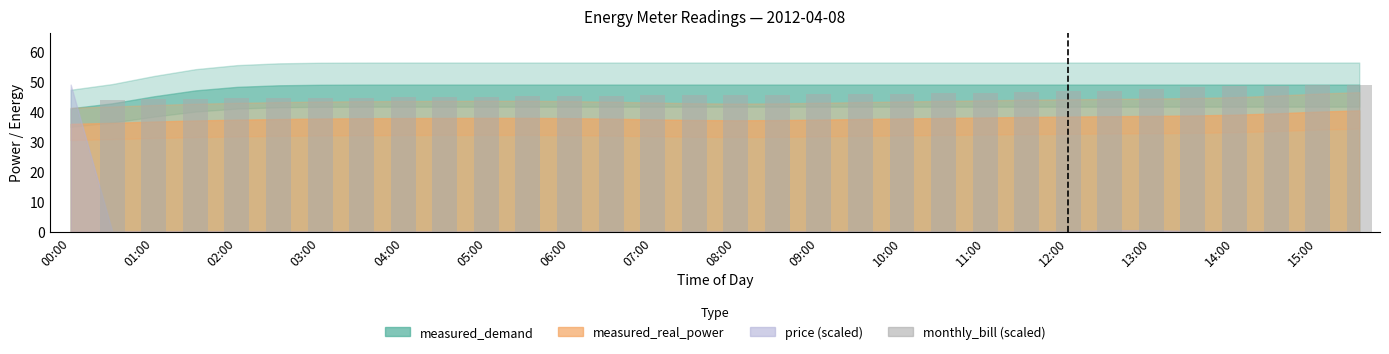

What is the sum of all values?

1423.7